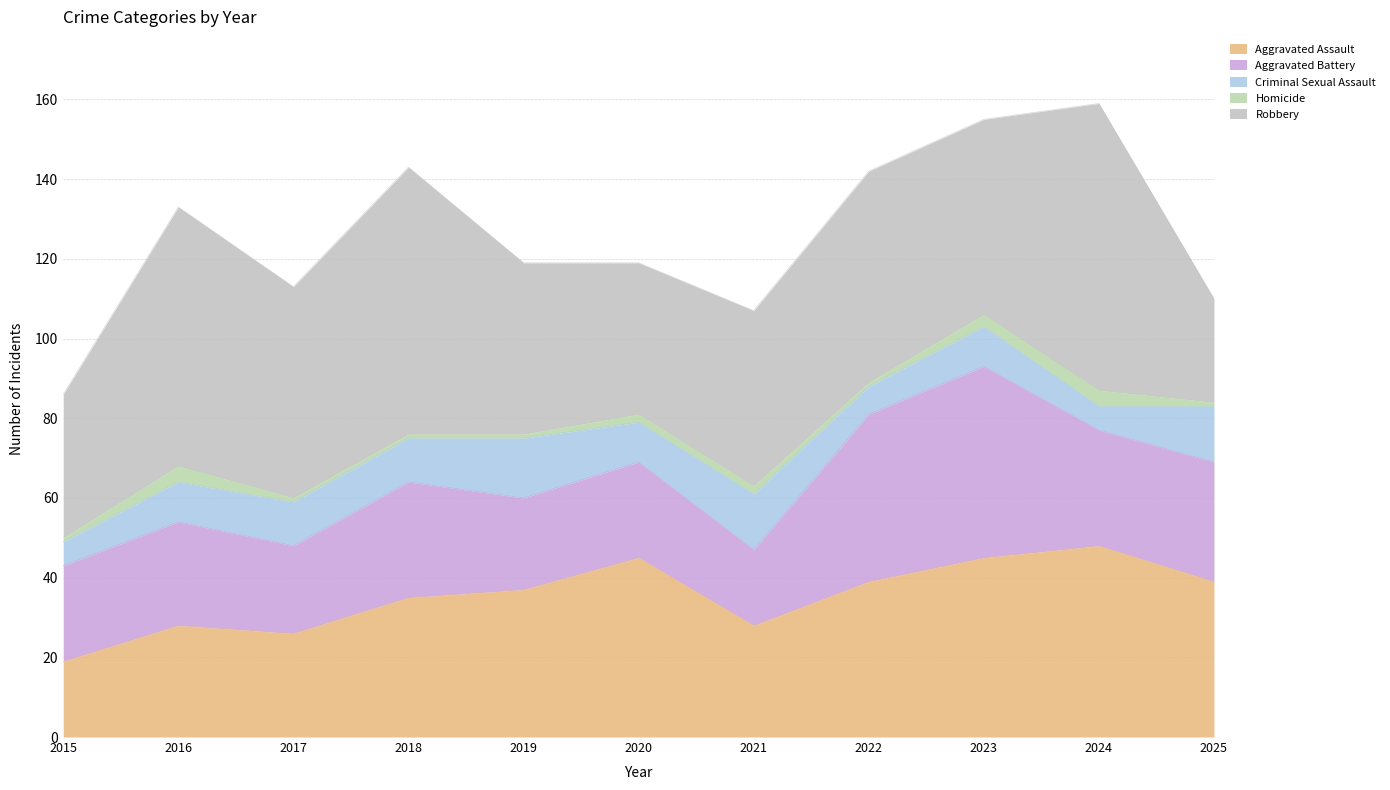

What is the difference between the highest and lowest values at 2024?

68